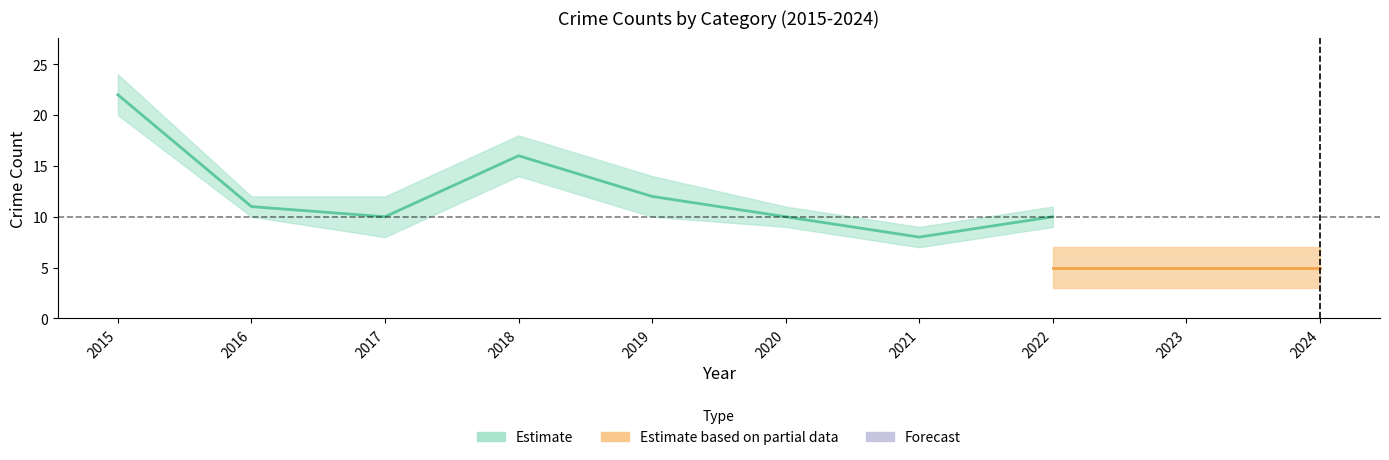

The value of Robbery at 2016 is 9. True or false?

False